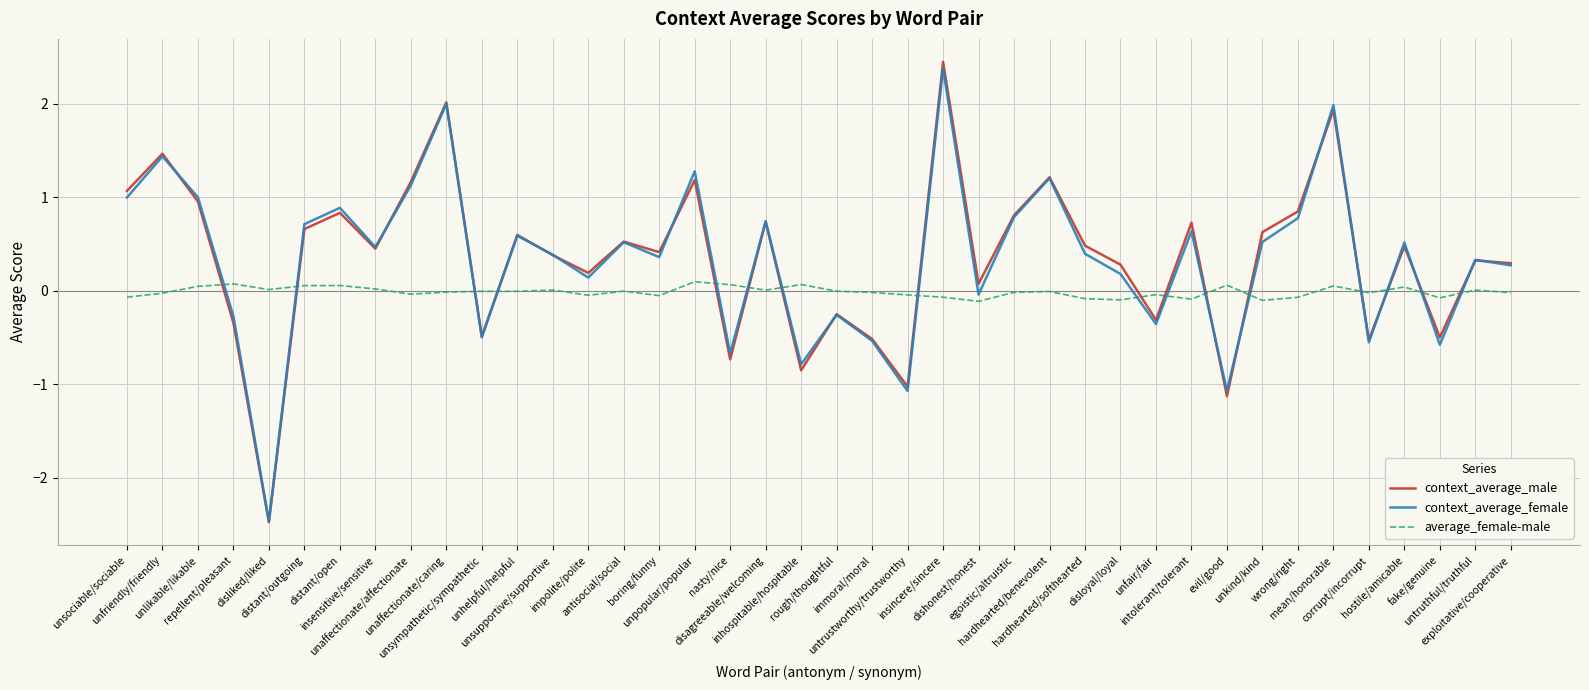

Read the context_average_male value at unkind/kind.

0.6